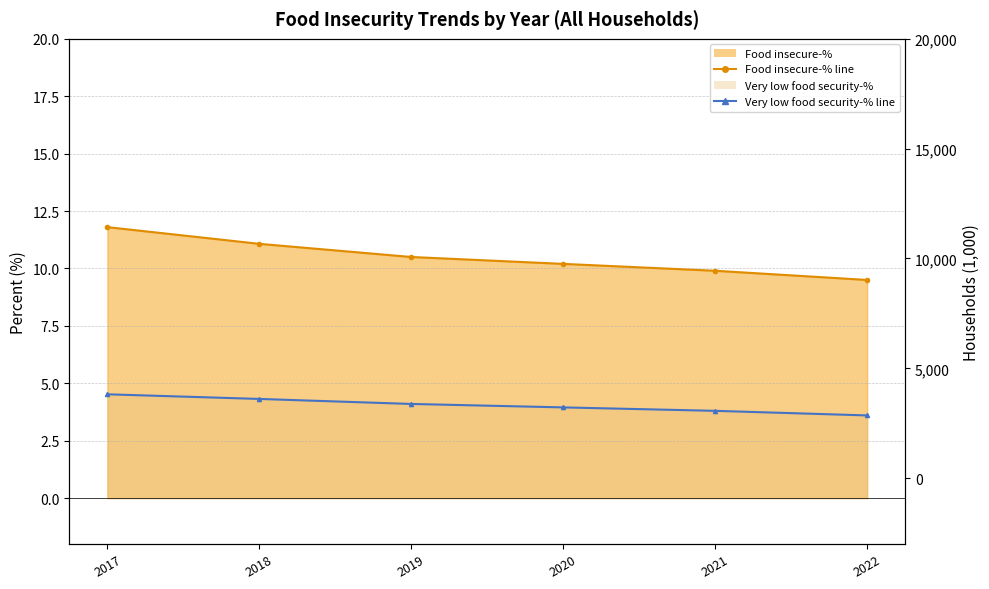

How many data points in Food insecure-% are less than 10?

2